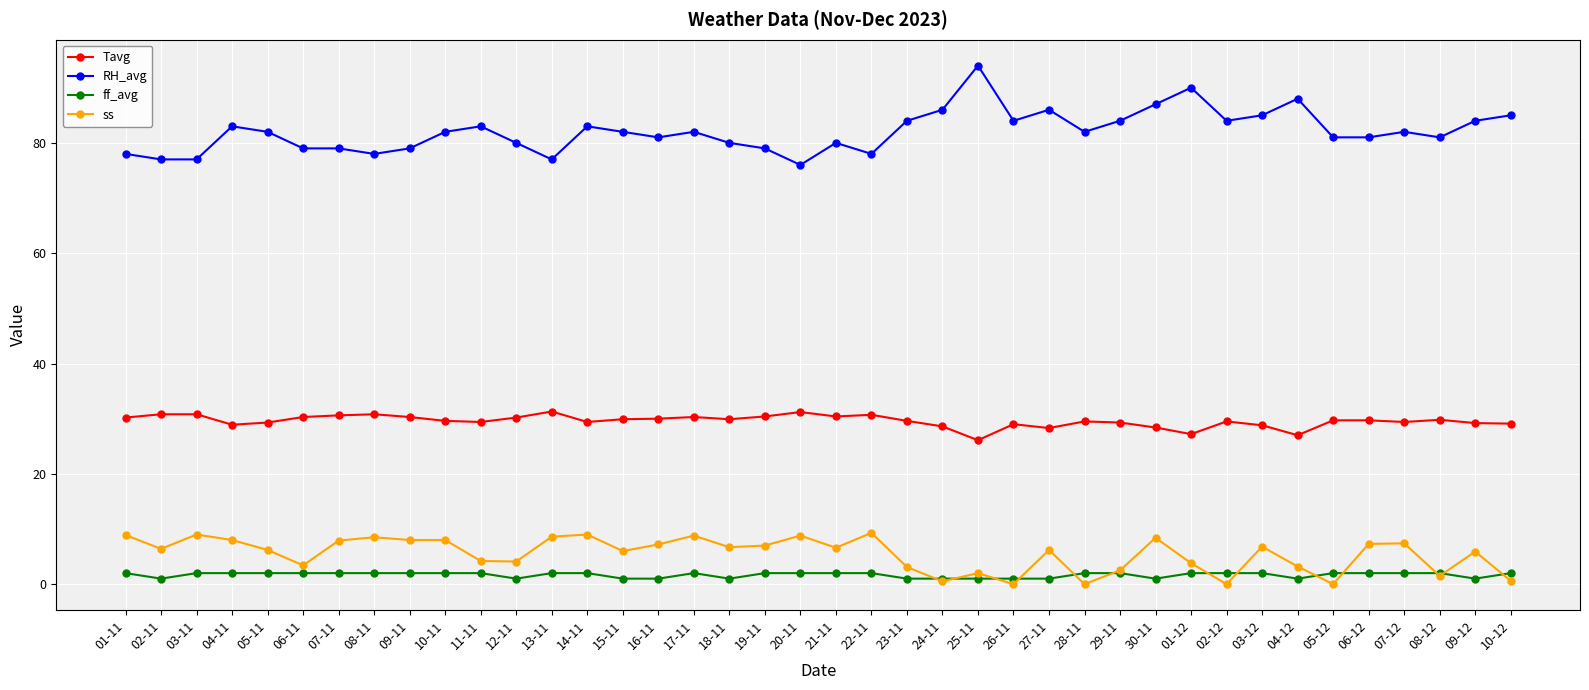

What is the average value of the ff_avg series?

1.7